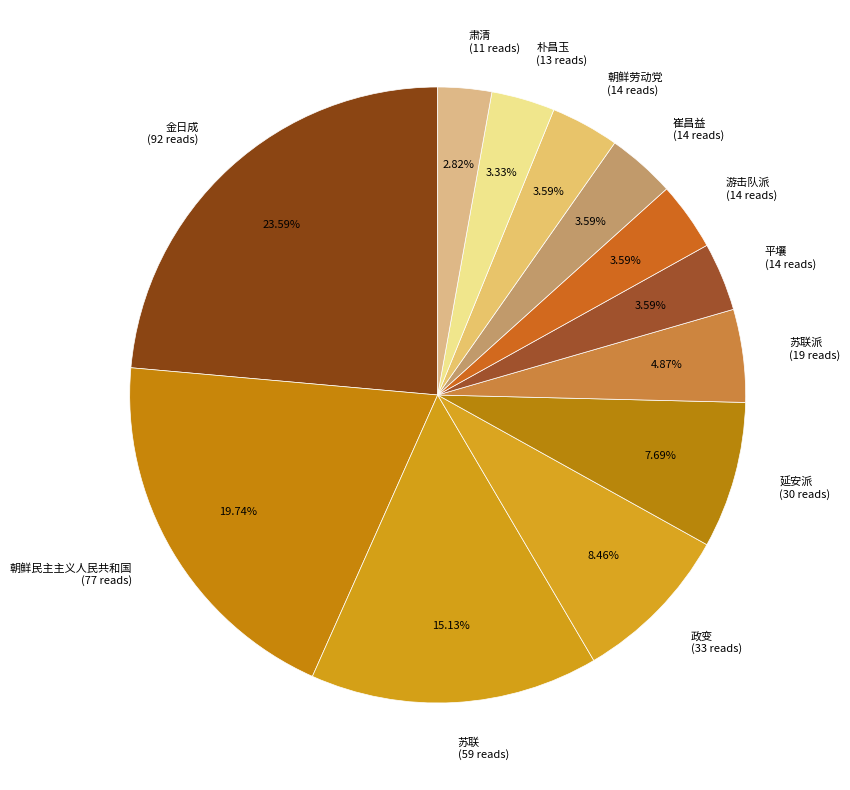

Is there a majority slice in this chart?

No